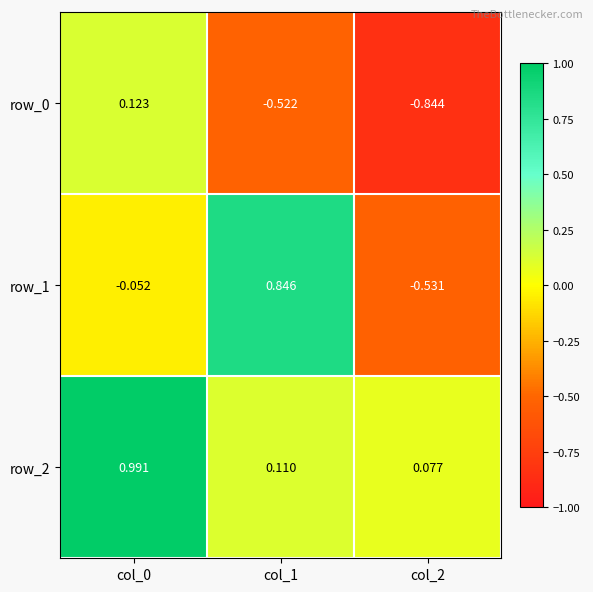

Which series changed the most between col_0 and col_1?

row_1